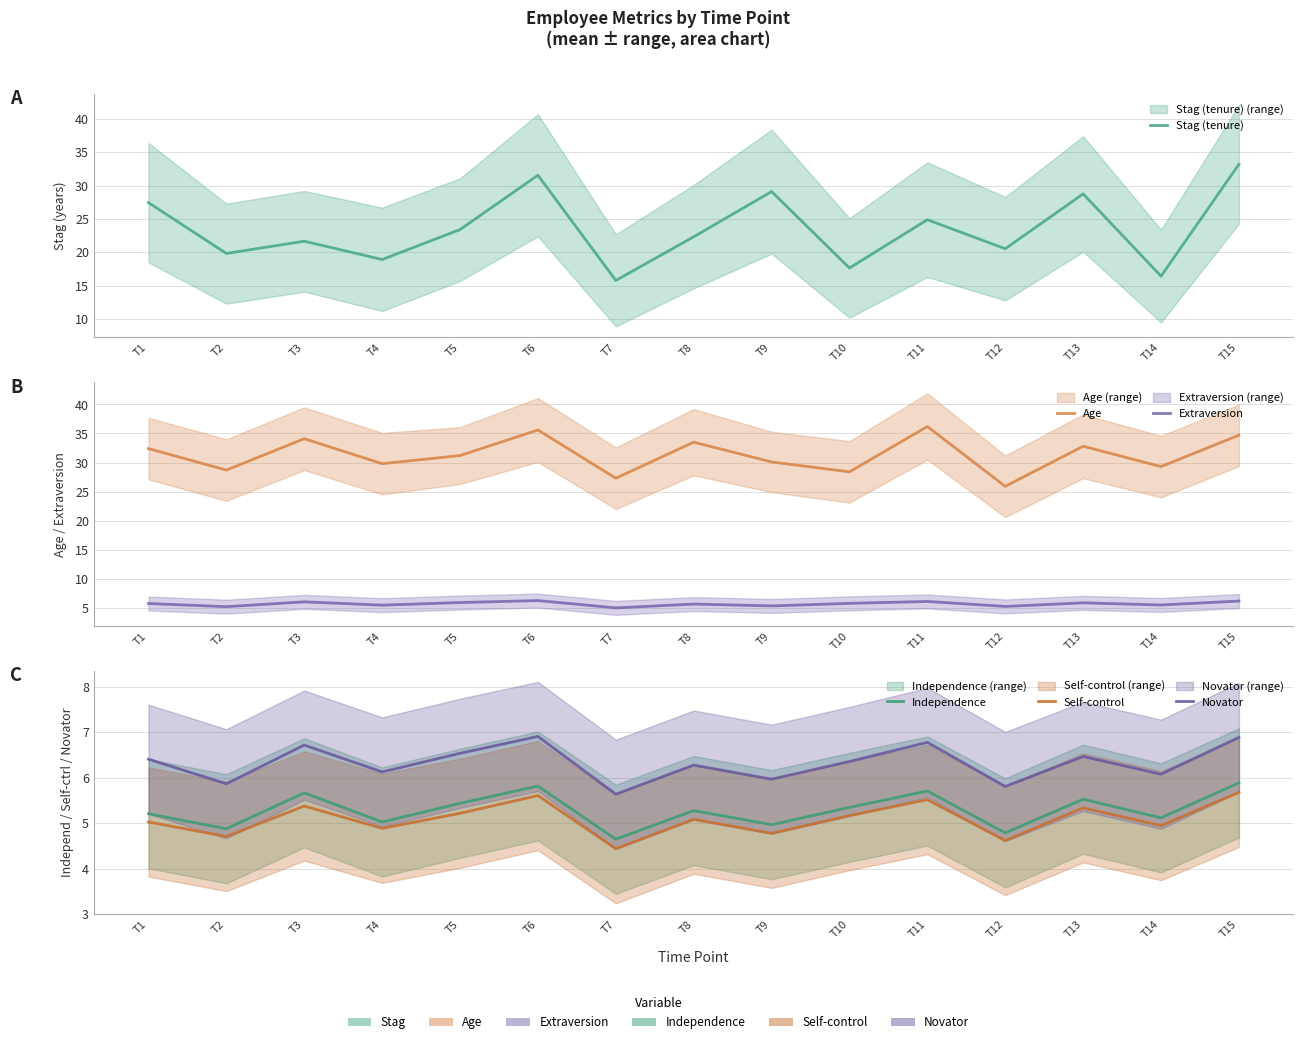

How many values in the Independence series exceed 5?

11